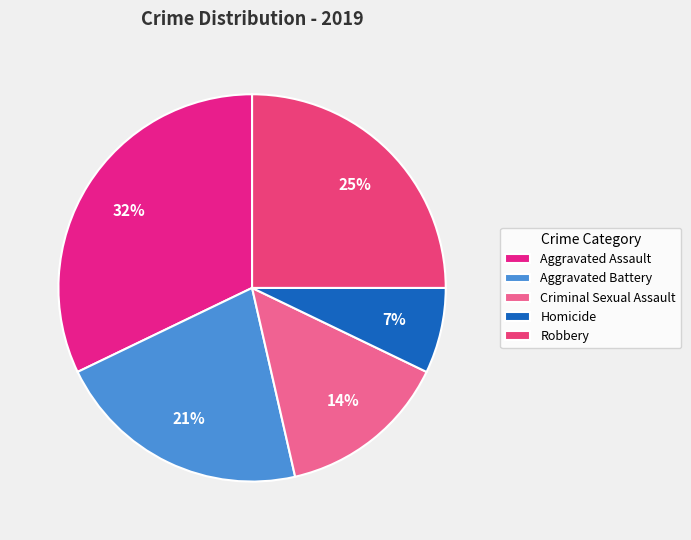

To the nearest percent, what portion does Aggravated Battery represent?

21%